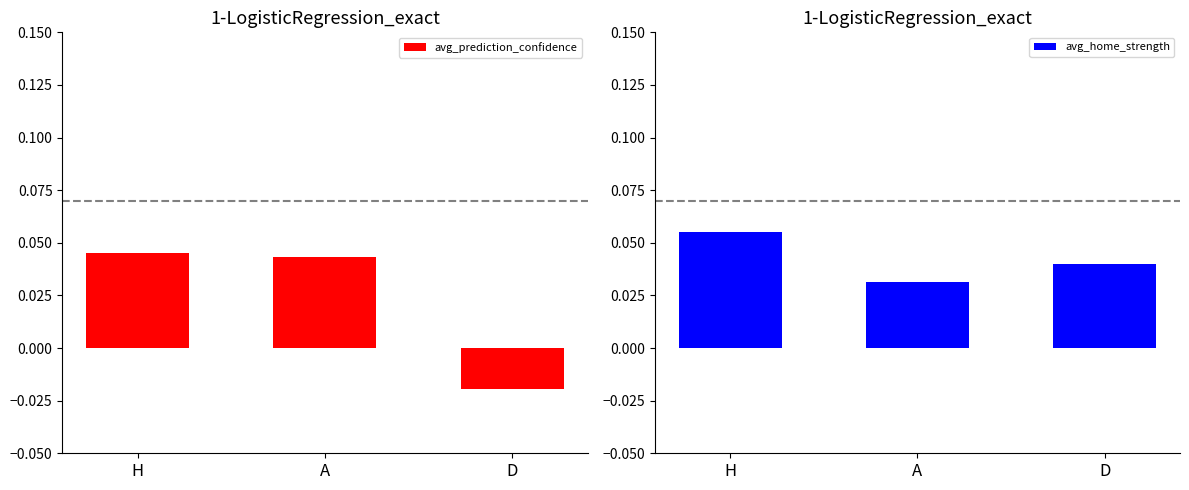

Which series has the largest total across all categories?

avg_home_strength